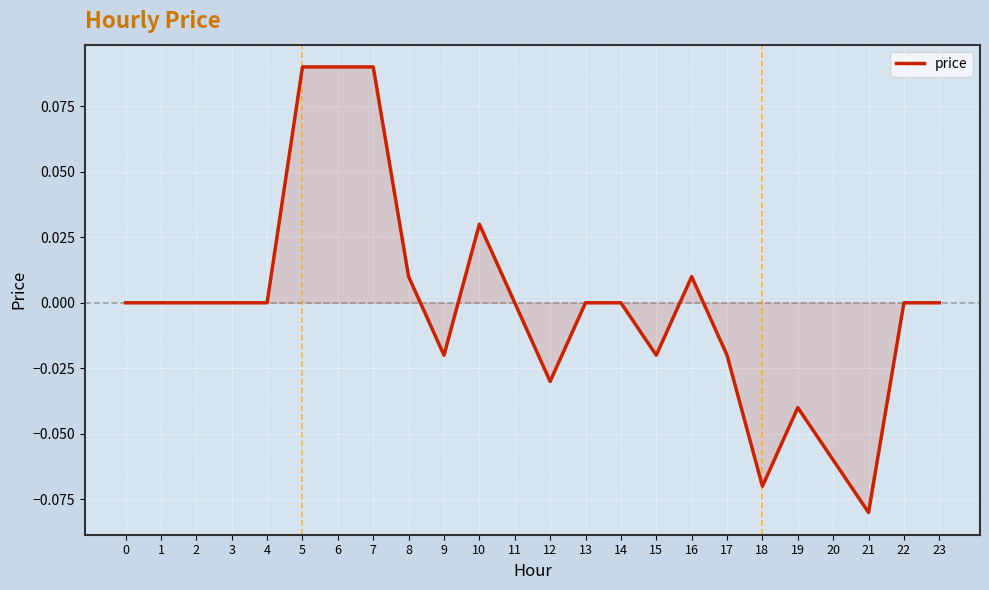

The value at 10 is 0.0. True or false?

True